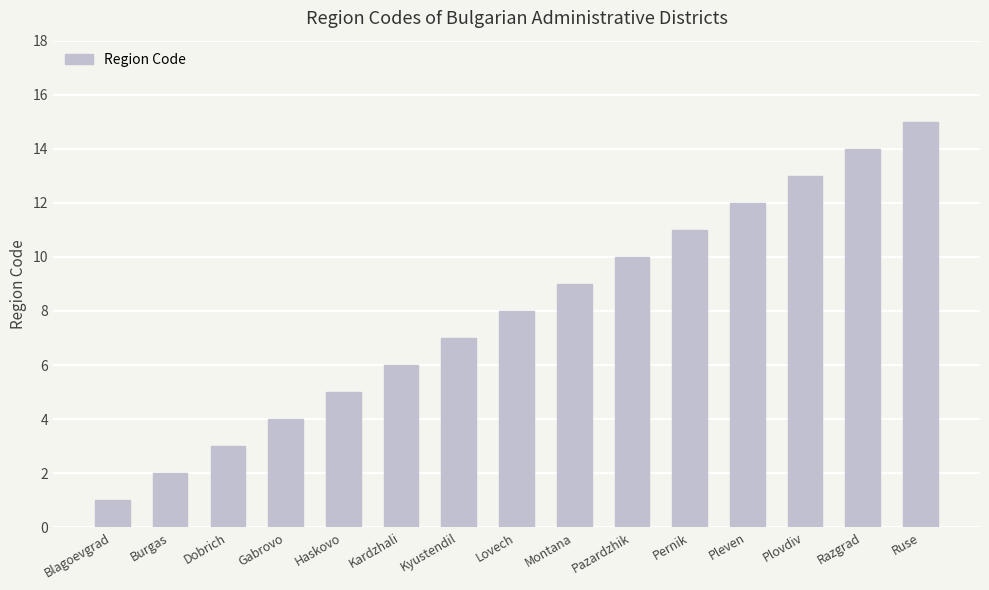

How many data points are less than 8?

7